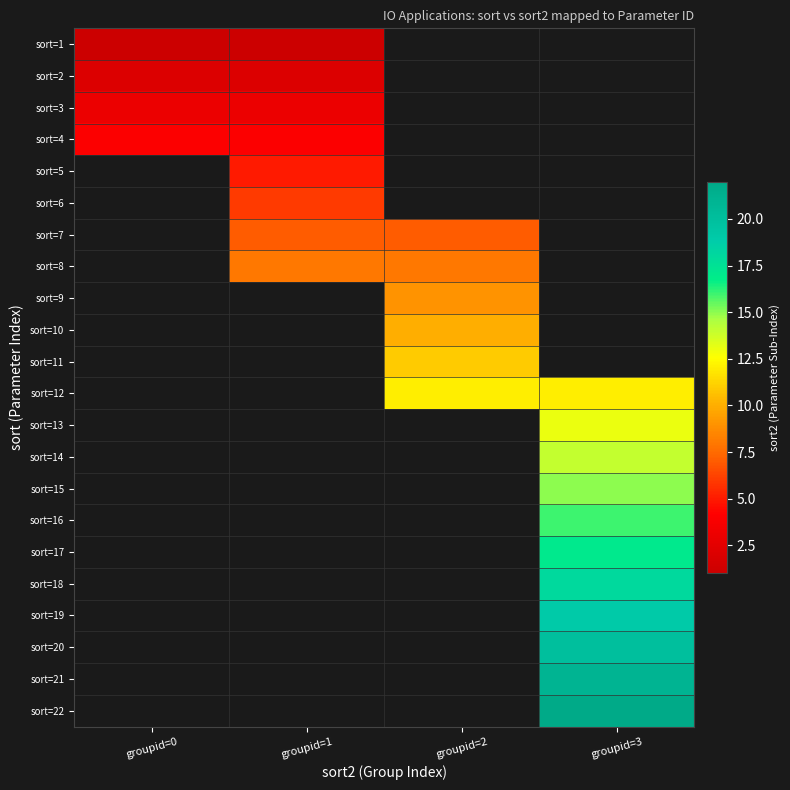

What is the greatest value displayed?

22.0